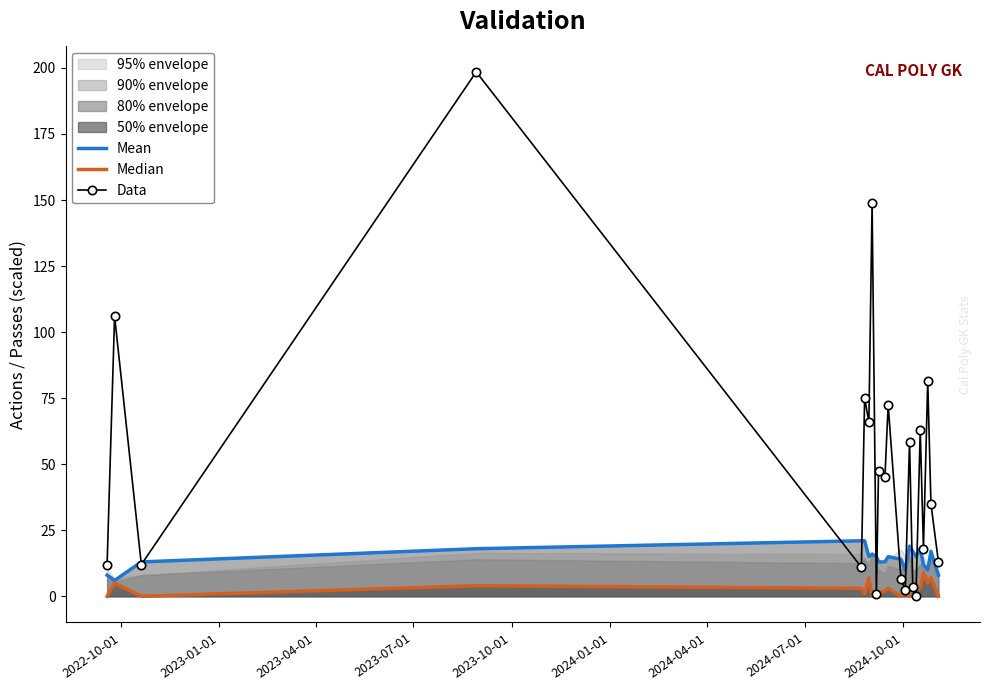

What is the highest value of the Mean series?

21.0